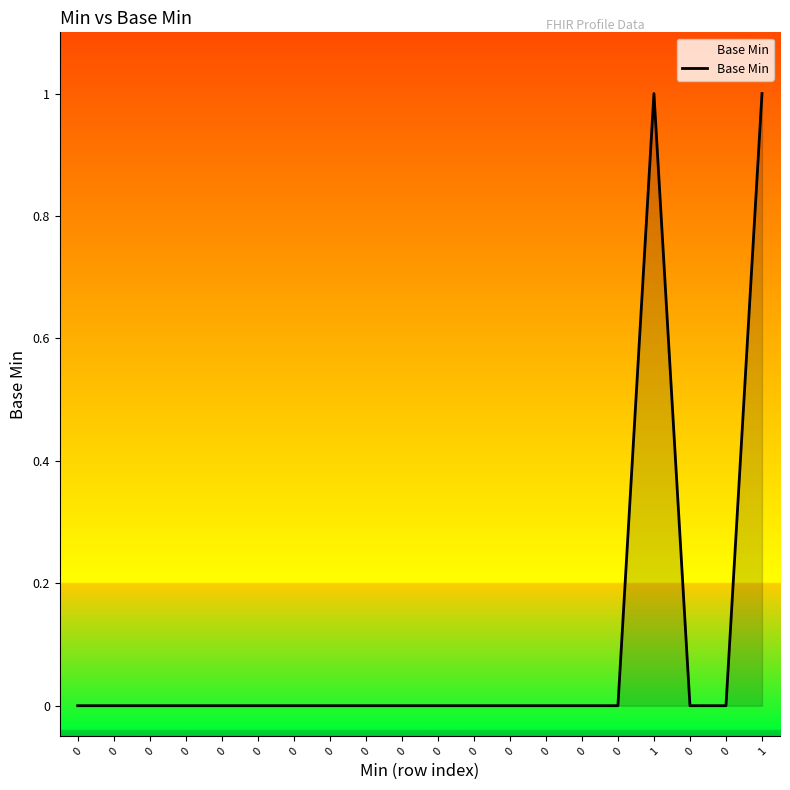

Does the chart display data point markers on the line(s)?

No